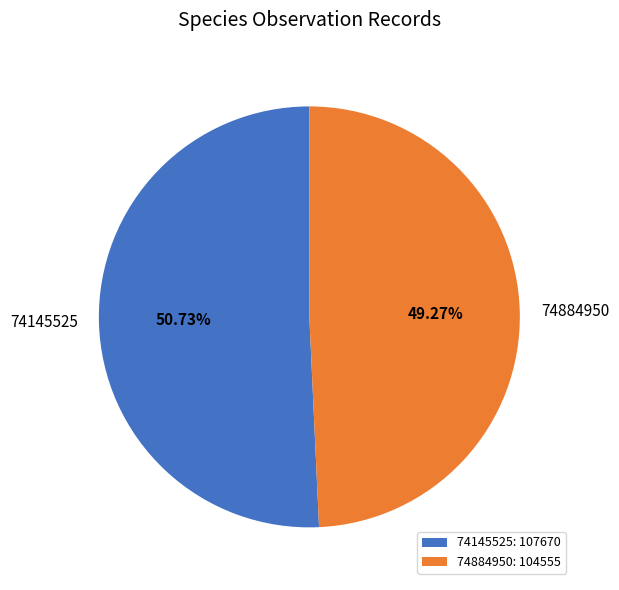

The 74884950 slice represents 44% of the pie. True or false?

False